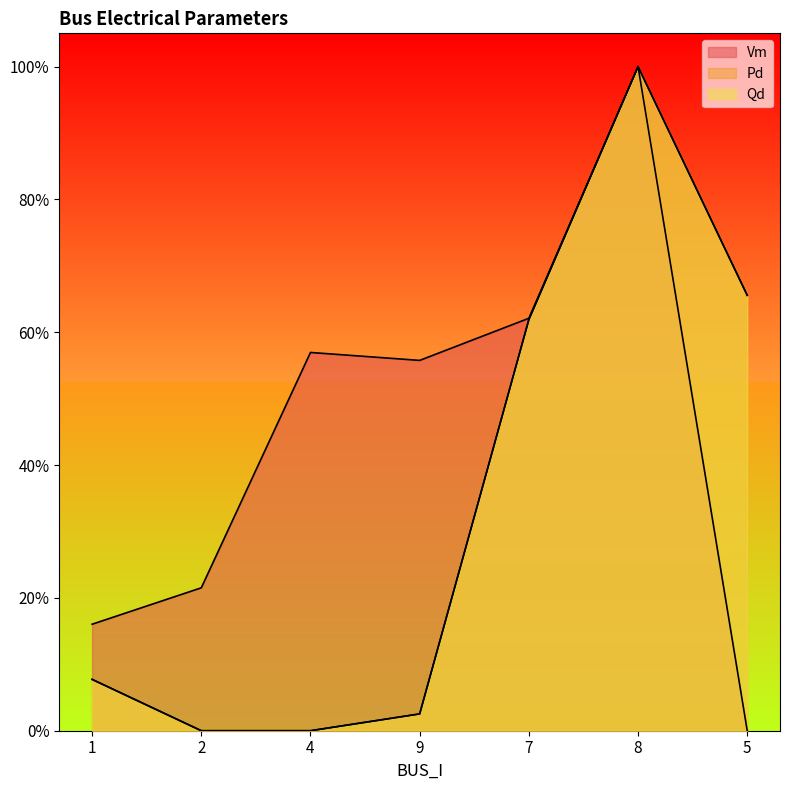

How many series are shown in this chart?

3